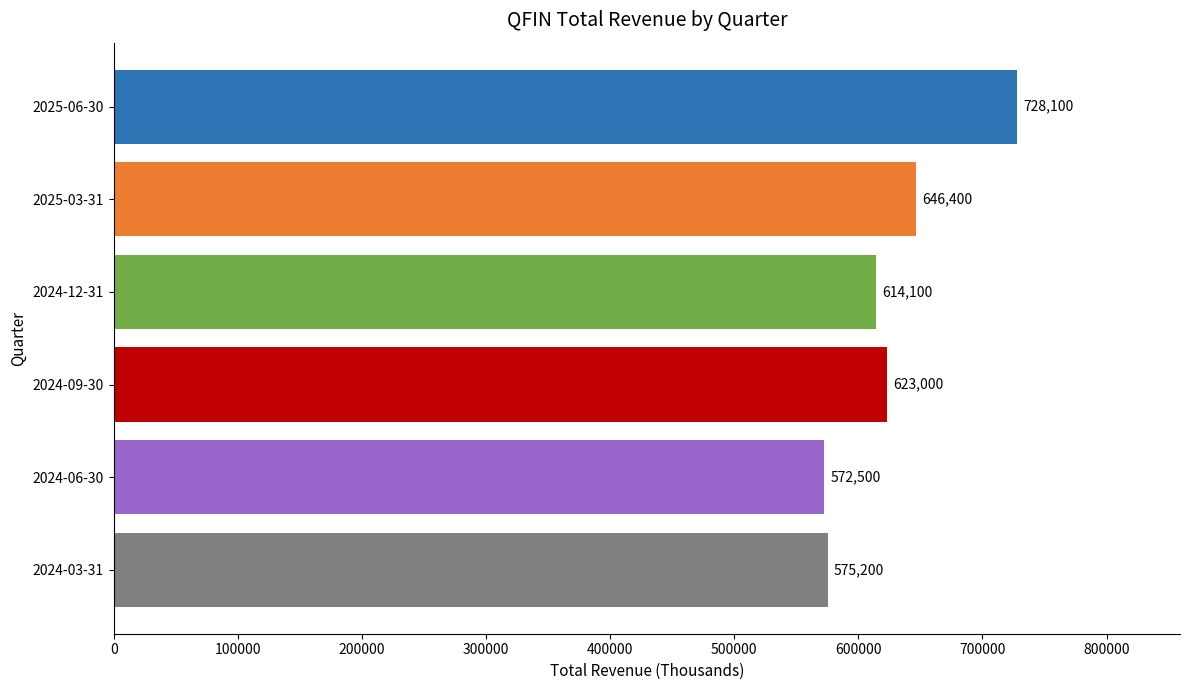

What is the change in value from 2024-12-31 to 2024-03-31?

-38900